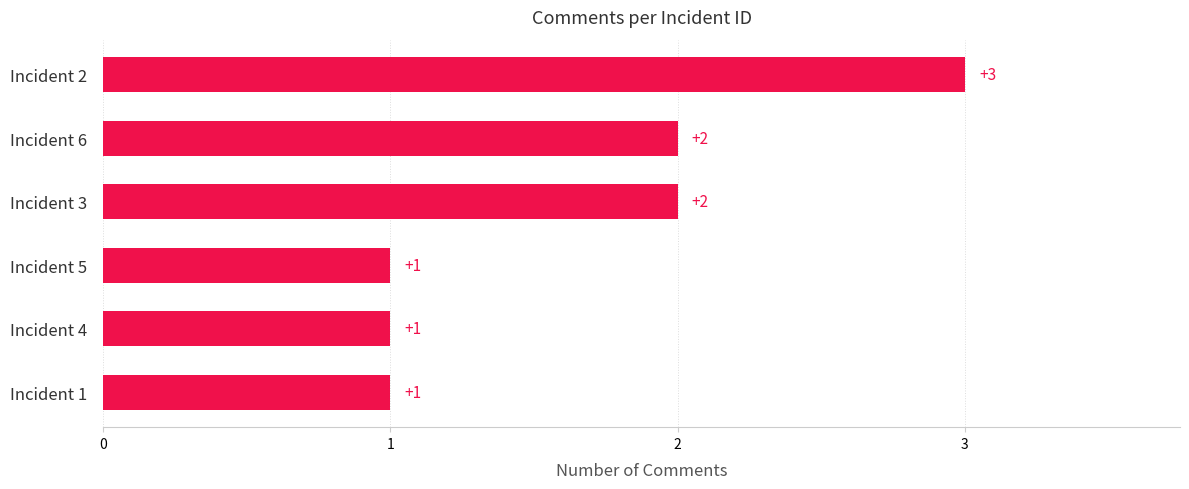

What is the sum of all values?

10